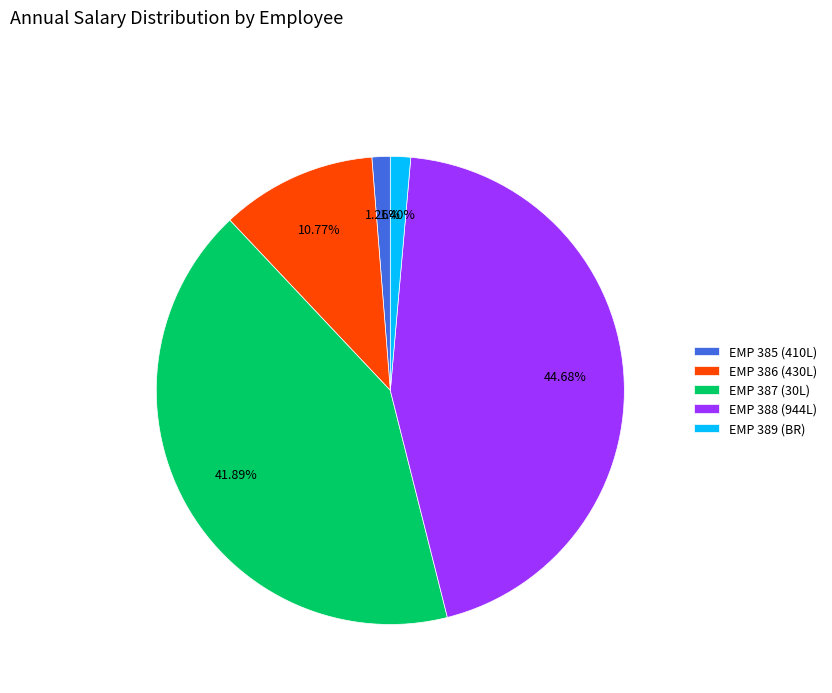

Does EMP 385 (410L) represent more than half of the total?

No